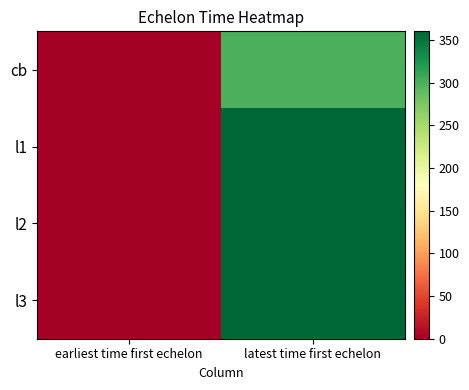

Which has a higher value, earliest time first echelon or latest time first echelon?

latest time first echelon